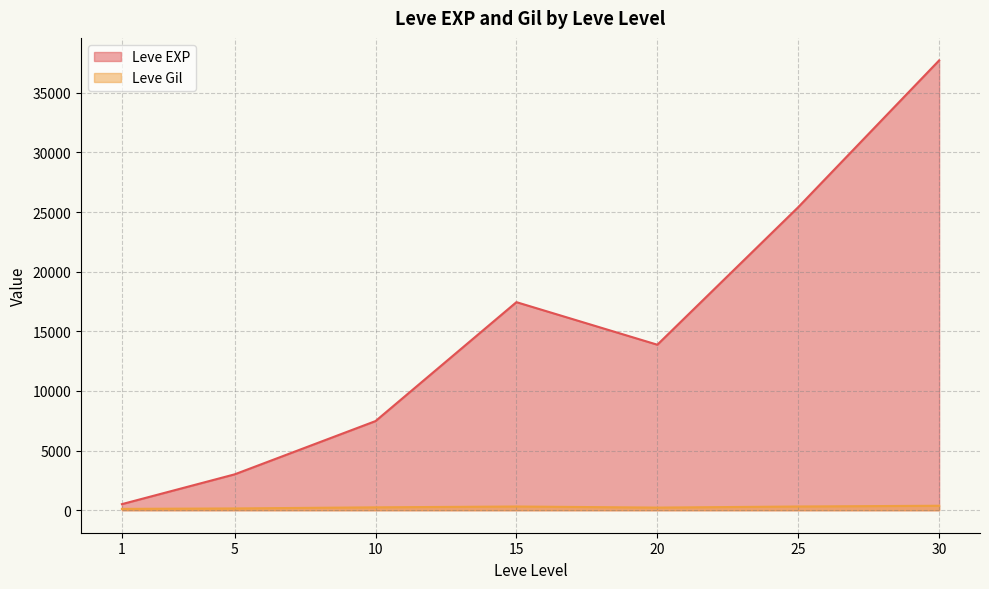

At which category does Leve EXP reach its first local valley?

20